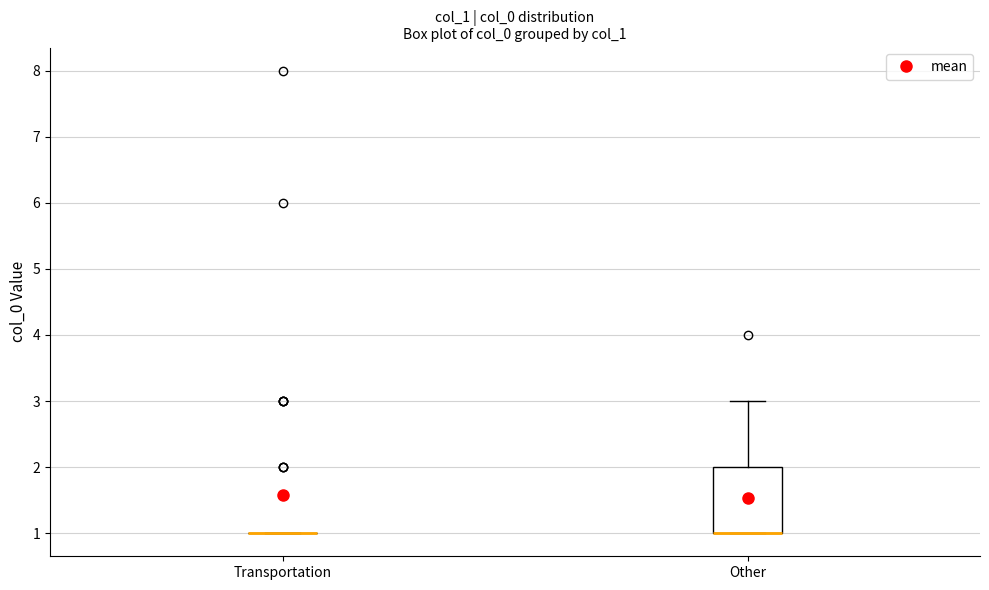

Reading left to right, read every box against the y-axis: the position of its median line, the range the box covers, and the ends of its whiskers. The values are not printed on the chart, so give them approximately, as read against the axis.

Transportation: box collapsed to a line at 1, whiskers 1 to 1
Other: median 1 (drawn on the box's lower edge), box 1 to 2, whiskers 1 to 3